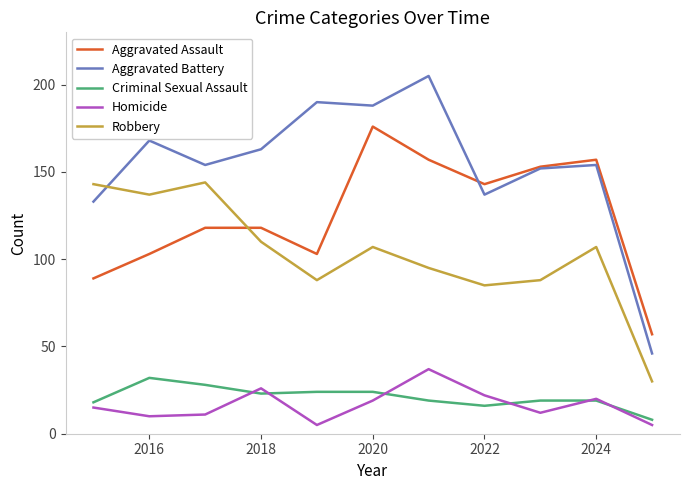

What is the minimum value shown in the chart?

5